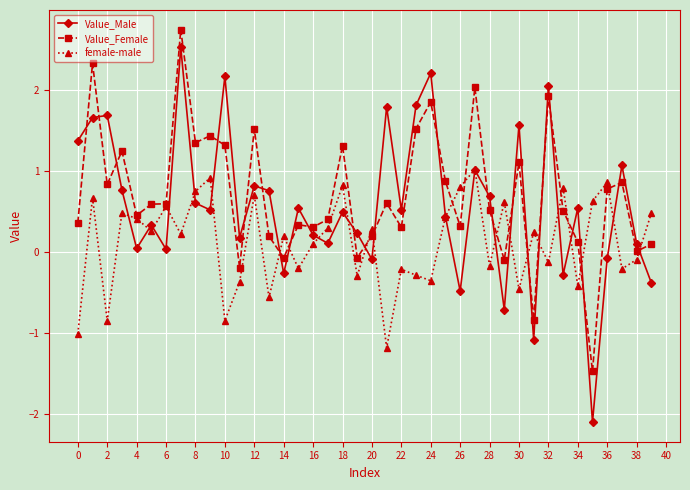

What is the value of the Value_Male point at the 35th from the left?

0.5